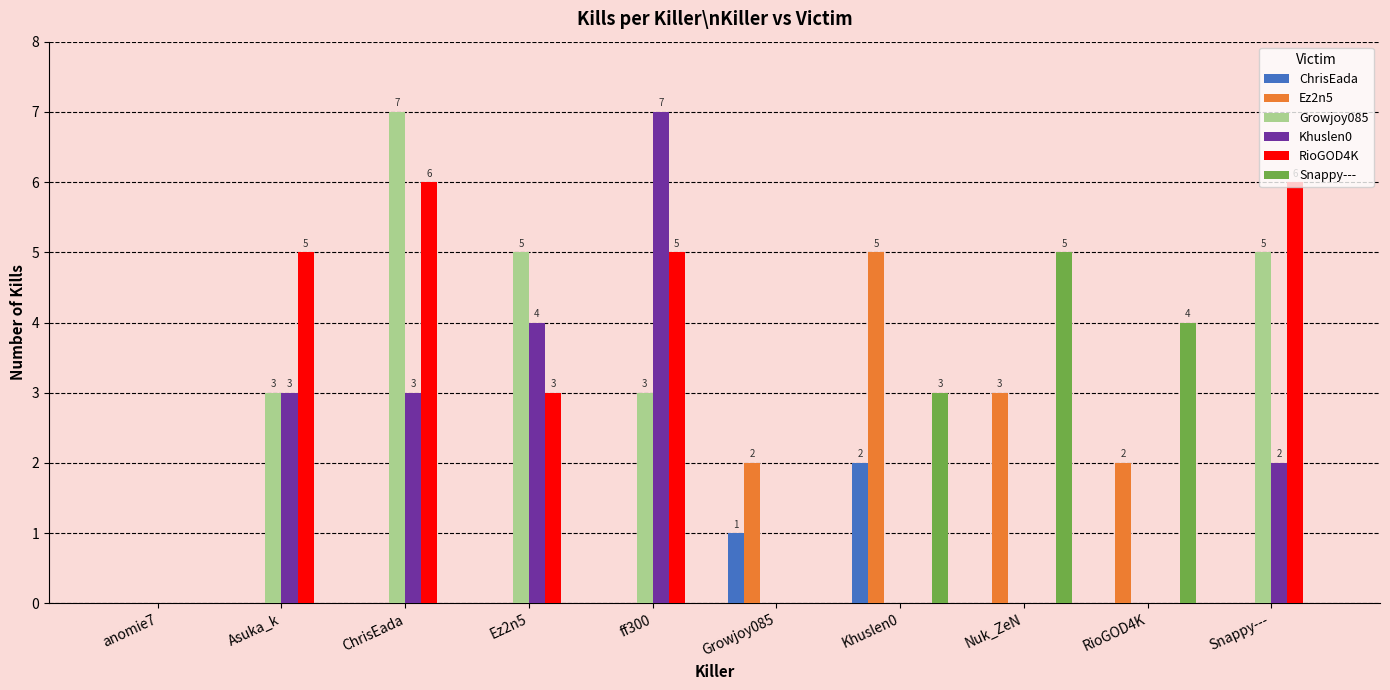

What is the sum of the ChrisEada values at ChrisEada and Growjoy085?

1